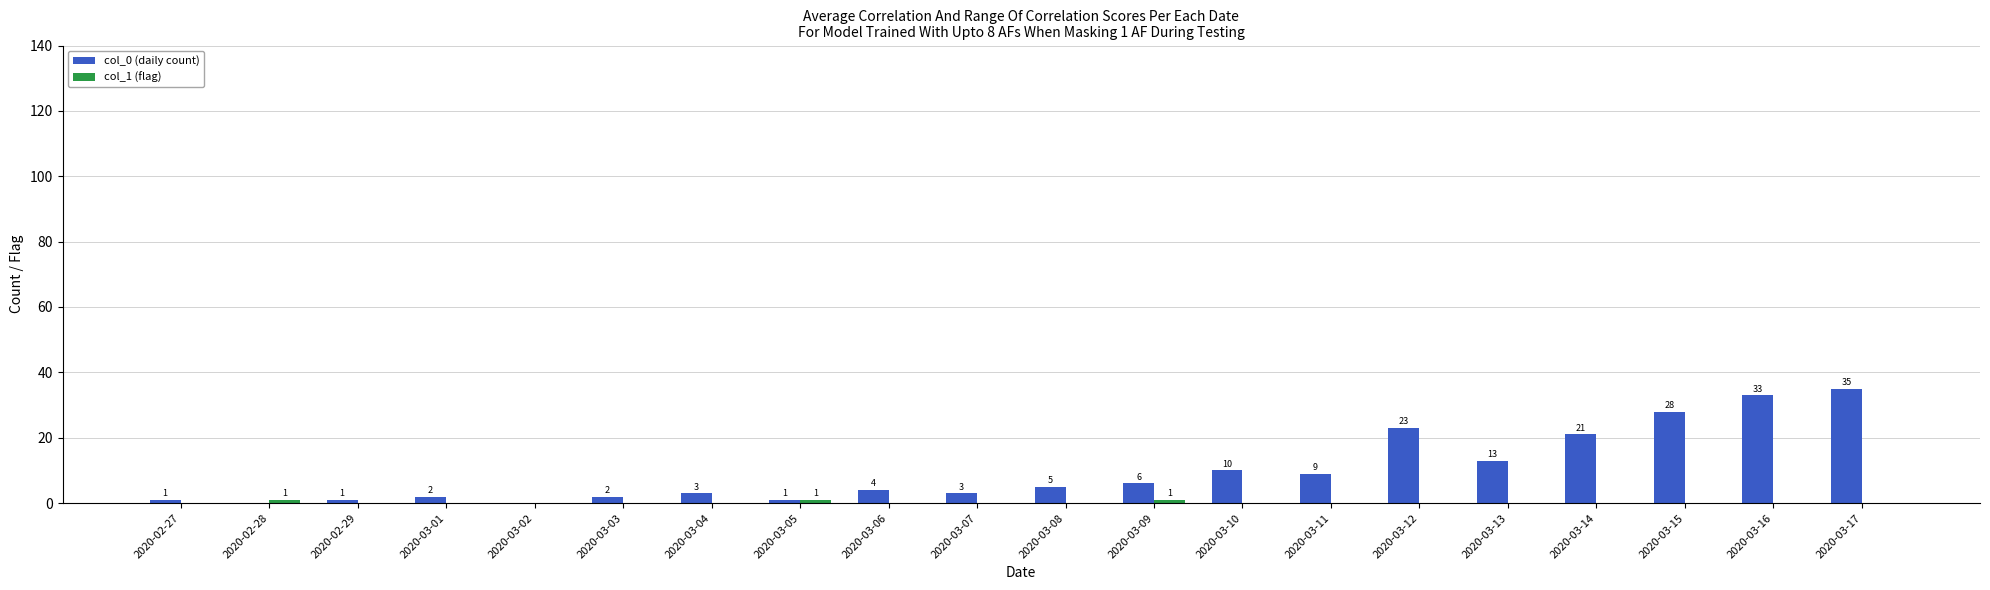

At which category does the chart reach its peak across all series?

2020-03-17